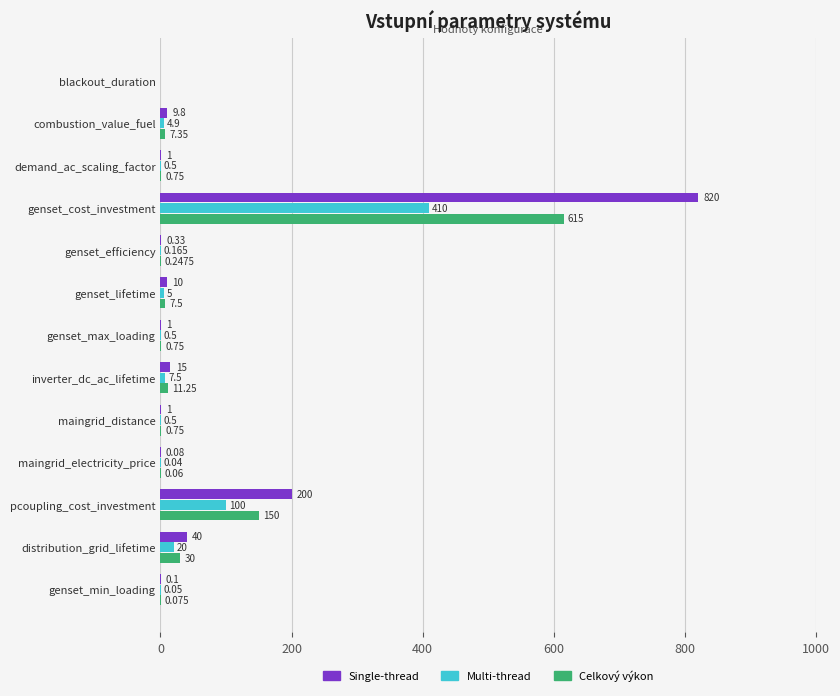

Is the value of Multi-thread at maingrid_distance greater than the value of Single-thread at genset_lifetime?

No